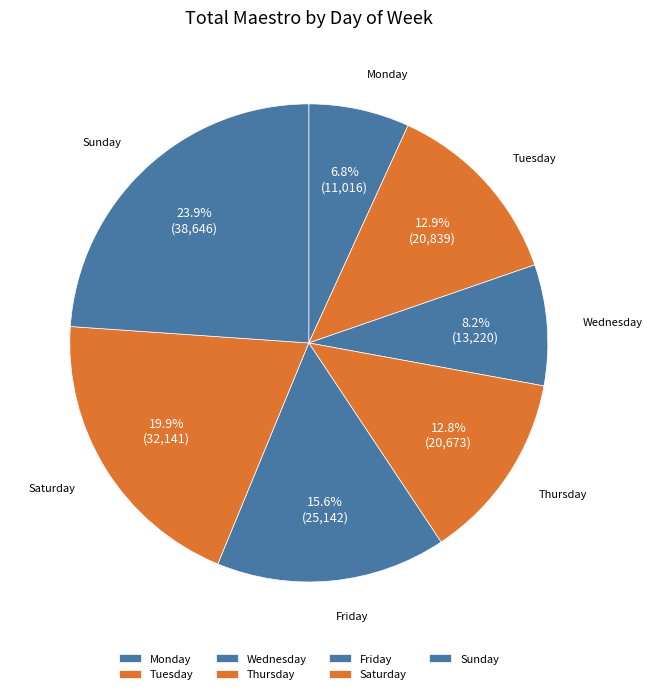

What is the total percentage of Wednesday and Monday?

15.0%